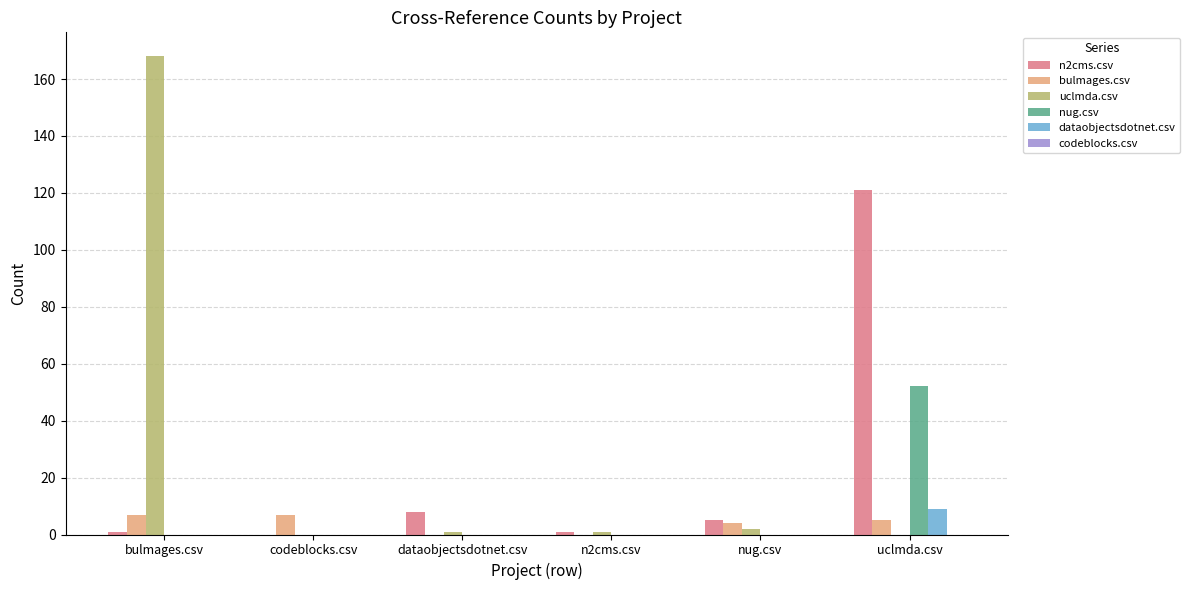

What is the average value of the n2cms.csv series?

23